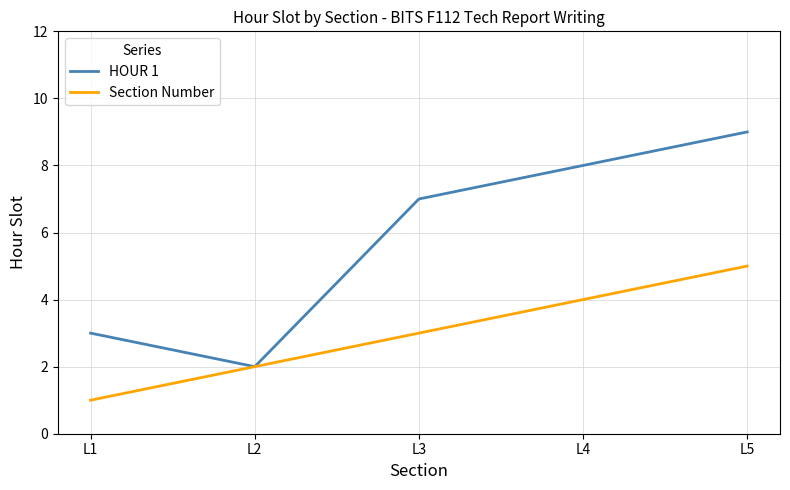

The HOUR 1 series shows 8 at L4. True or false?

True